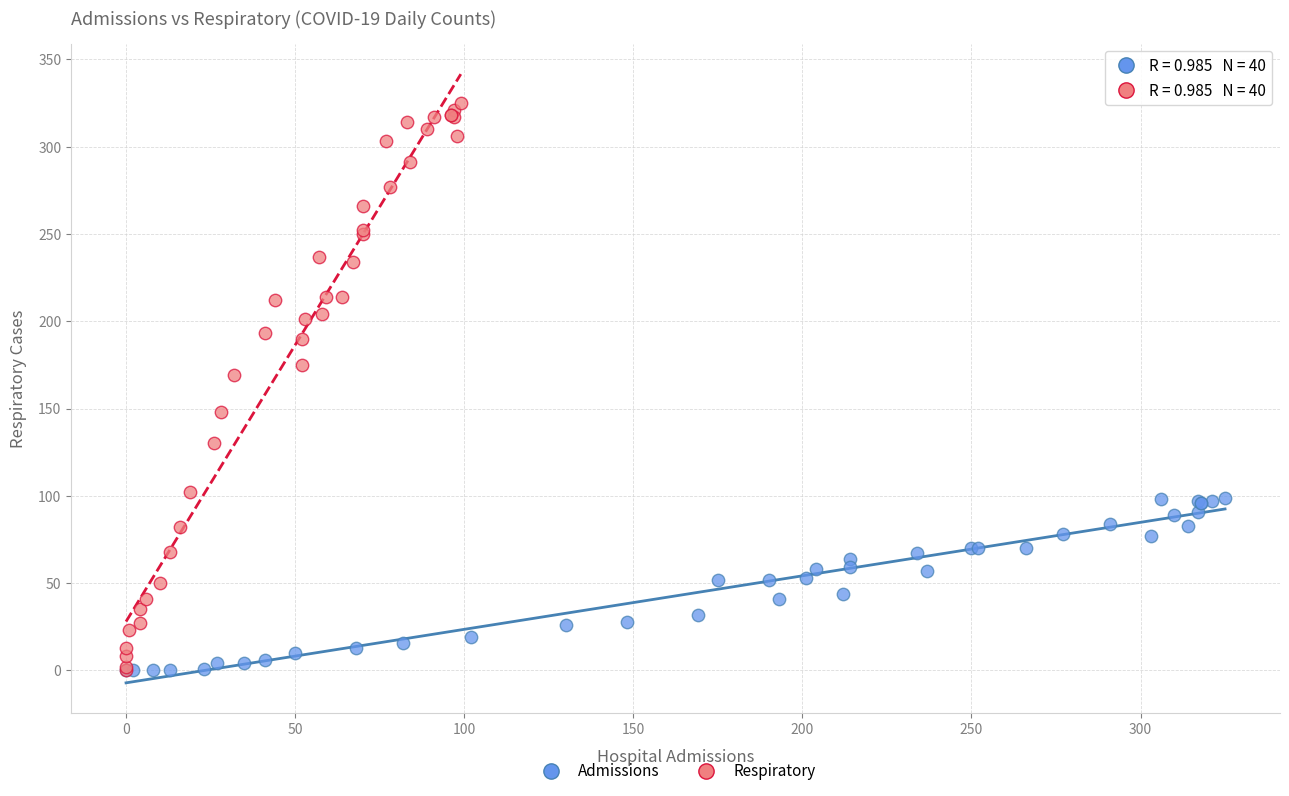

Which series has the widest spread of Y values?

Respiratory